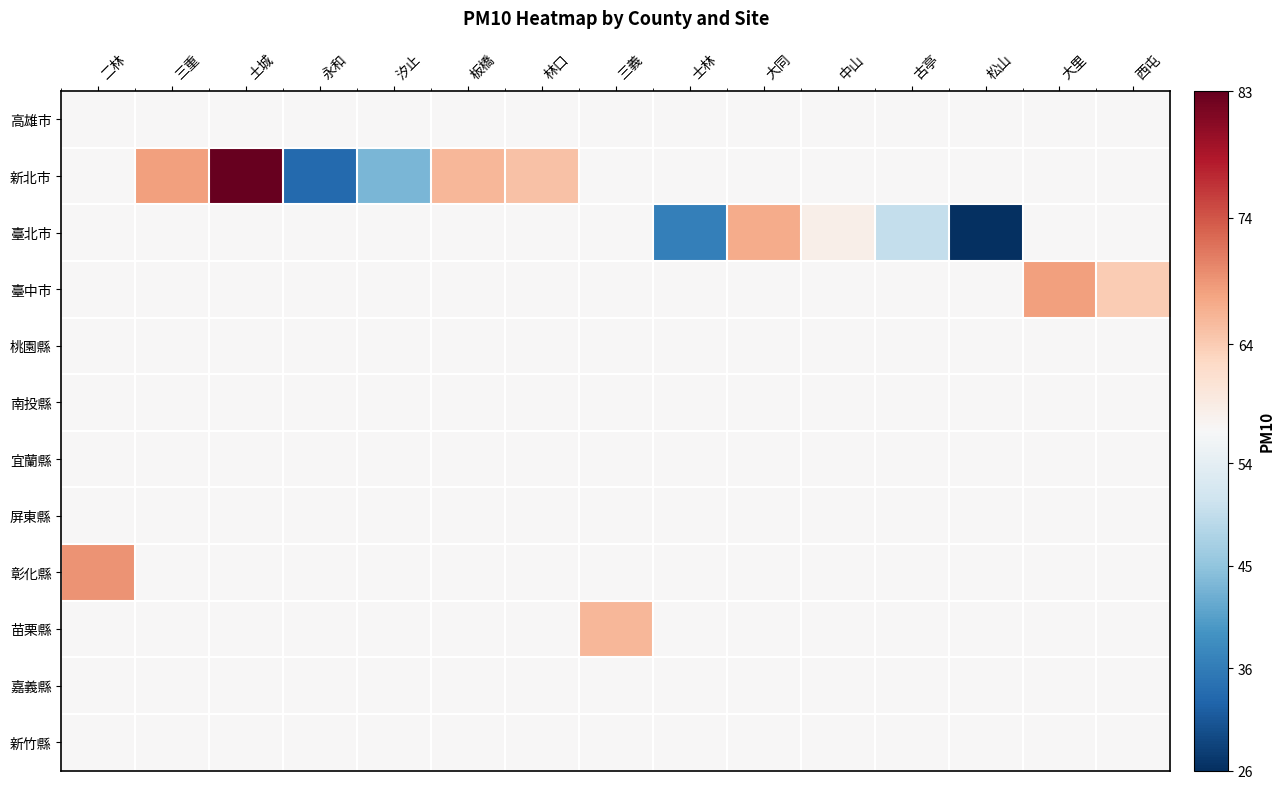

Reading left to right, extract all data points from this chart.

高雄市: 二林=57.5	三重=57.5	土城=57.5	永和=57.5	汐止=57.5	板橋=57.5	林口=57.5	三義=57.5	士林=57.5	大同=57.5	中山=57.5	古亭=57.5	松山=57.5	大里=57.5	西屯=57.5
新北市: 二林=57.5	三重=68.0	土城=83.0	永和=33.0	汐止=43.0	板橋=66.0	林口=65.0	三義=57.5	士林=57.5	大同=57.5	中山=57.5	古亭=57.5	松山=57.5	大里=57.5	西屯=57.5
臺北市: 二林=57.5	三重=57.5	土城=57.5	永和=57.5	汐止=57.5	板橋=57.5	林口=57.5	三義=57.5	士林=36.0	大同=67.0	中山=59.0	古亭=50.0	松山=26.0	大里=57.5	西屯=57.5
臺中市: 二林=57.5	三重=57.5	土城=57.5	永和=57.5	汐止=57.5	板橋=57.5	林口=57.5	三義=57.5	士林=57.5	大同=57.5	中山=57.5	古亭=57.5	松山=57.5	大里=68.0	西屯=64.0
桃園縣: 二林=57.5	三重=57.5	土城=57.5	永和=57.5	汐止=57.5	板橋=57.5	林口=57.5	三義=57.5	士林=57.5	大同=57.5	中山=57.5	古亭=57.5	松山=57.5	大里=57.5	西屯=57.5
南投縣: 二林=57.5	三重=57.5	土城=57.5	永和=57.5	汐止=57.5	板橋=57.5	林口=57.5	三義=57.5	士林=57.5	大同=57.5	中山=57.5	古亭=57.5	松山=57.5	大里=57.5	西屯=57.5
宜蘭縣: 二林=57.5	三重=57.5	土城=57.5	永和=57.5	汐止=57.5	板橋=57.5	林口=57.5	三義=57.5	士林=57.5	大同=57.5	中山=57.5	古亭=57.5	松山=57.5	大里=57.5	西屯=57.5
屏東縣: 二林=57.5	三重=57.5	土城=57.5	永和=57.5	汐止=57.5	板橋=57.5	林口=57.5	三義=57.5	士林=57.5	大同=57.5	中山=57.5	古亭=57.5	松山=57.5	大里=57.5	西屯=57.5
彰化縣: 二林=69.0	三重=57.5	土城=57.5	永和=57.5	汐止=57.5	板橋=57.5	林口=57.5	三義=57.5	士林=57.5	大同=57.5	中山=57.5	古亭=57.5	松山=57.5	大里=57.5	西屯=57.5
苗栗縣: 二林=57.5	三重=57.5	土城=57.5	永和=57.5	汐止=57.5	板橋=57.5	林口=57.5	三義=66.0	士林=57.5	大同=57.5	中山=57.5	古亭=57.5	松山=57.5	大里=57.5	西屯=57.5
嘉義縣: 二林=57.5	三重=57.5	土城=57.5	永和=57.5	汐止=57.5	板橋=57.5	林口=57.5	三義=57.5	士林=57.5	大同=57.5	中山=57.5	古亭=57.5	松山=57.5	大里=57.5	西屯=57.5
新竹縣: 二林=57.5	三重=57.5	土城=57.5	永和=57.5	汐止=57.5	板橋=57.5	林口=57.5	三義=57.5	士林=57.5	大同=57.5	中山=57.5	古亭=57.5	松山=57.5	大里=57.5	西屯=57.5